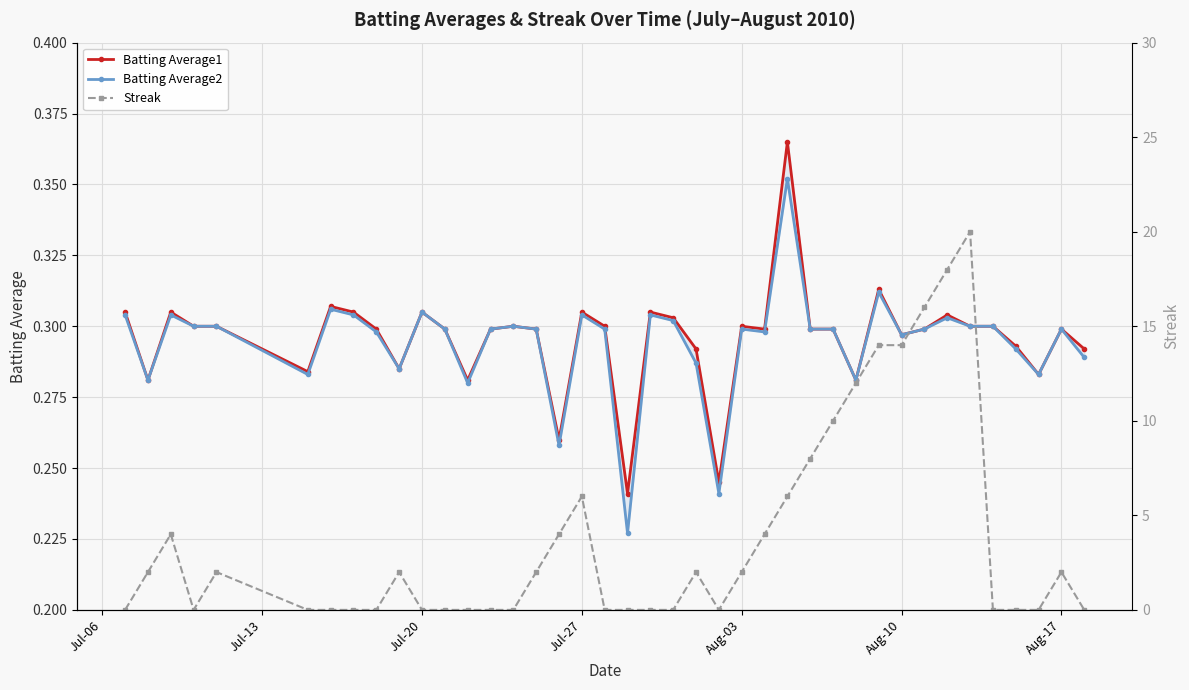

Is it true that Batting Average2 equals 0.4 at 14?

False